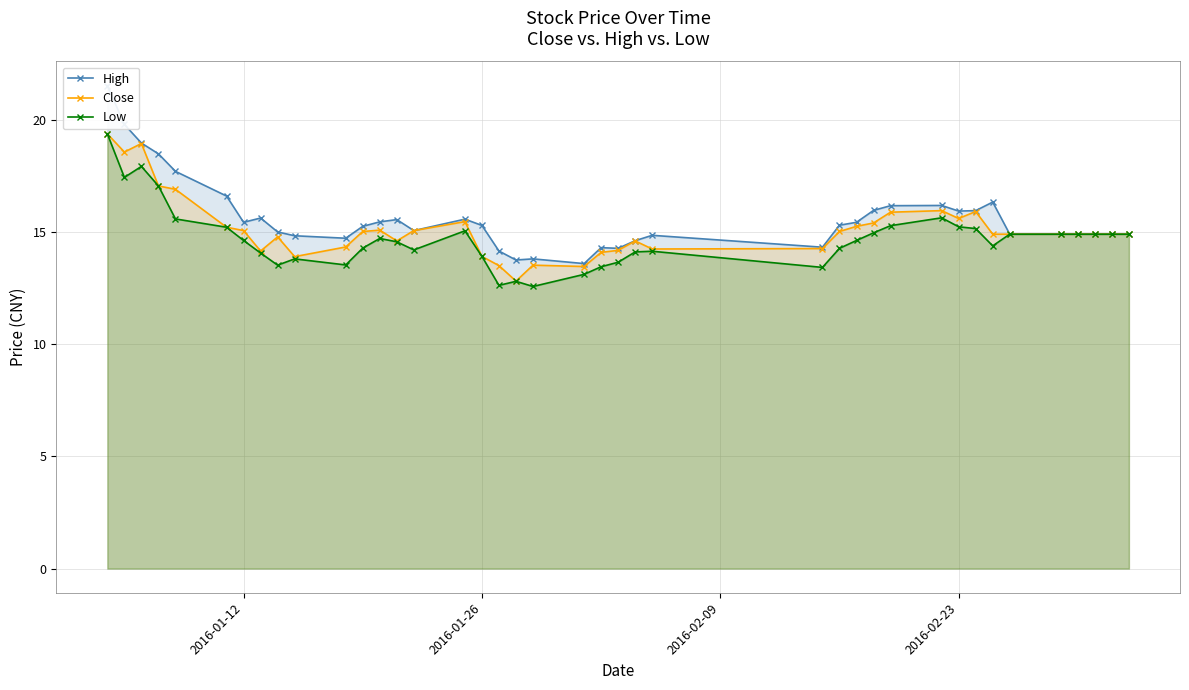

Does the chart display data point markers on the line(s)?

Yes